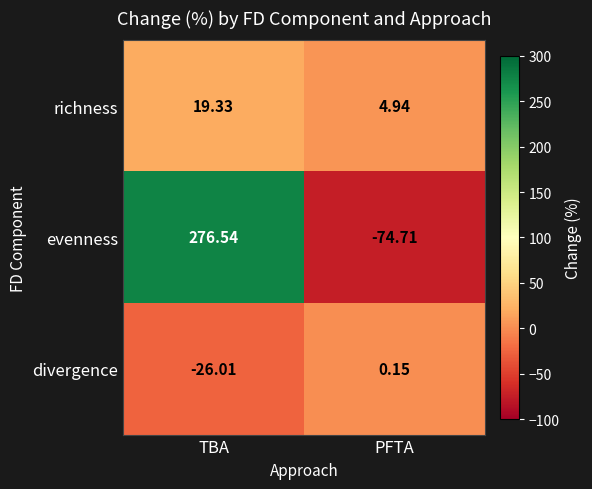

At which category is the sum across all series the highest?

TBA